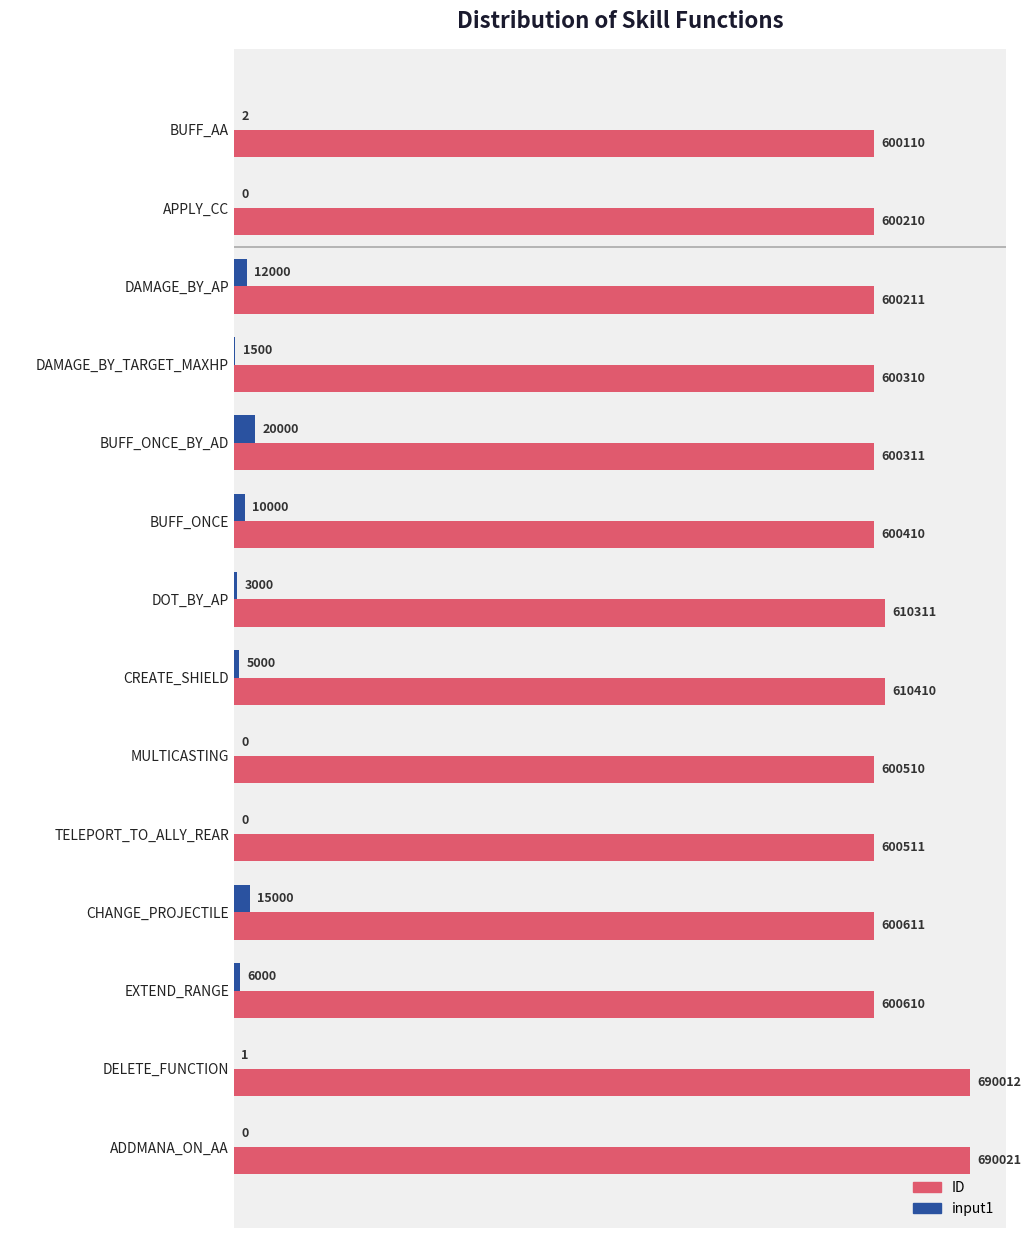

What are all the series names shown in the legend?

ID, input1